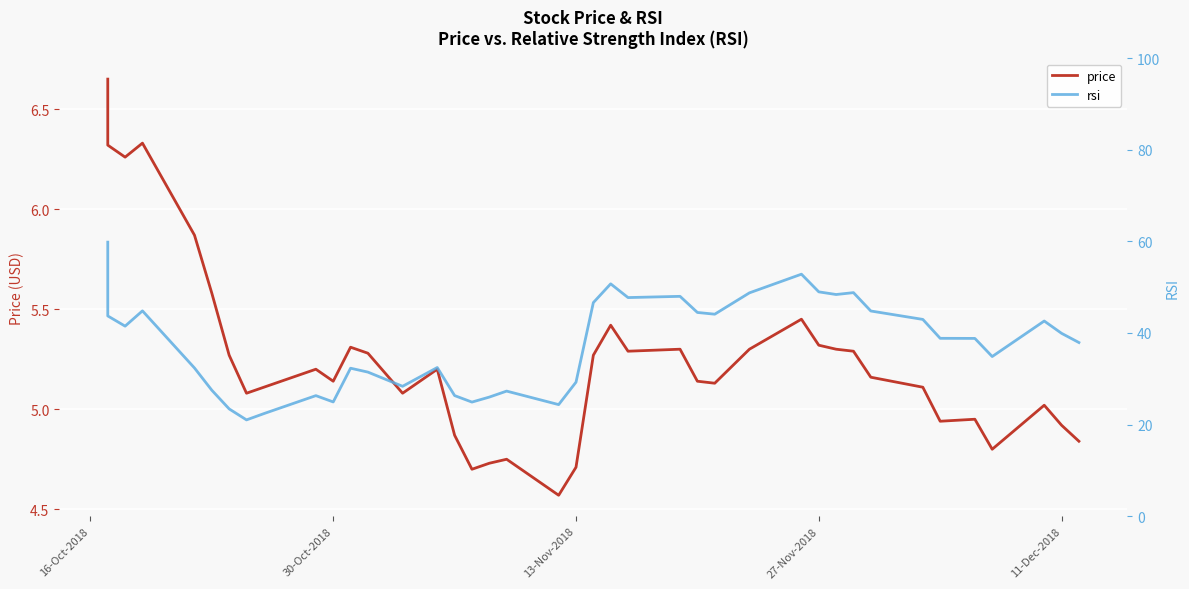

Rank the series by their maximum value, from lowest to highest.

price, rsi